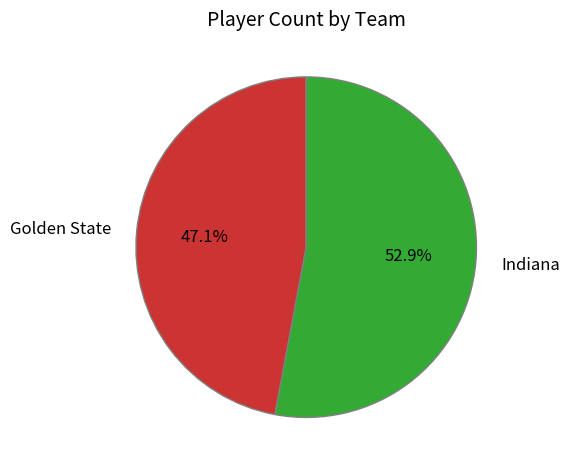

Which slice is the smallest?

Golden State